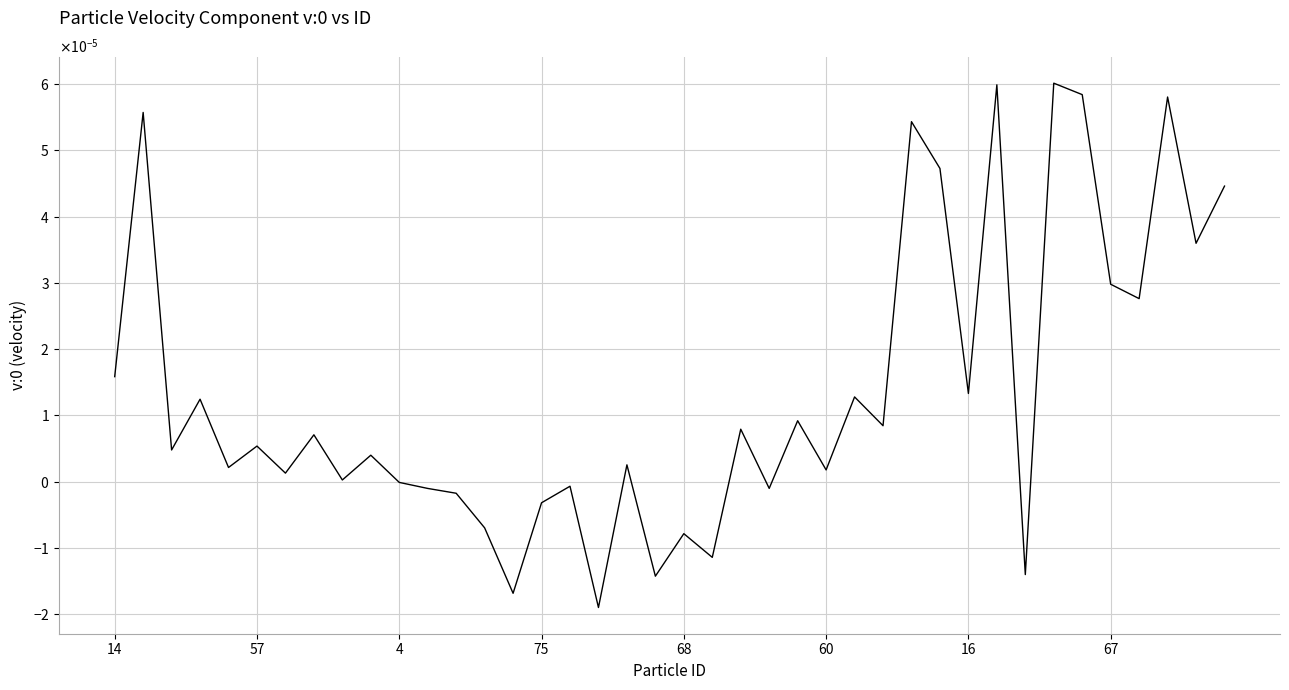

How many interior local valleys (lower than both neighbors) does the data have?

15